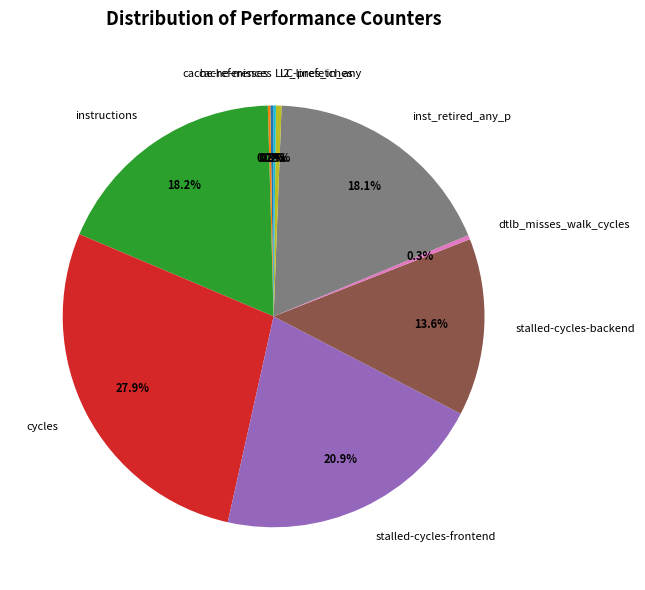

What is the largest slice in the pie chart?

cycles